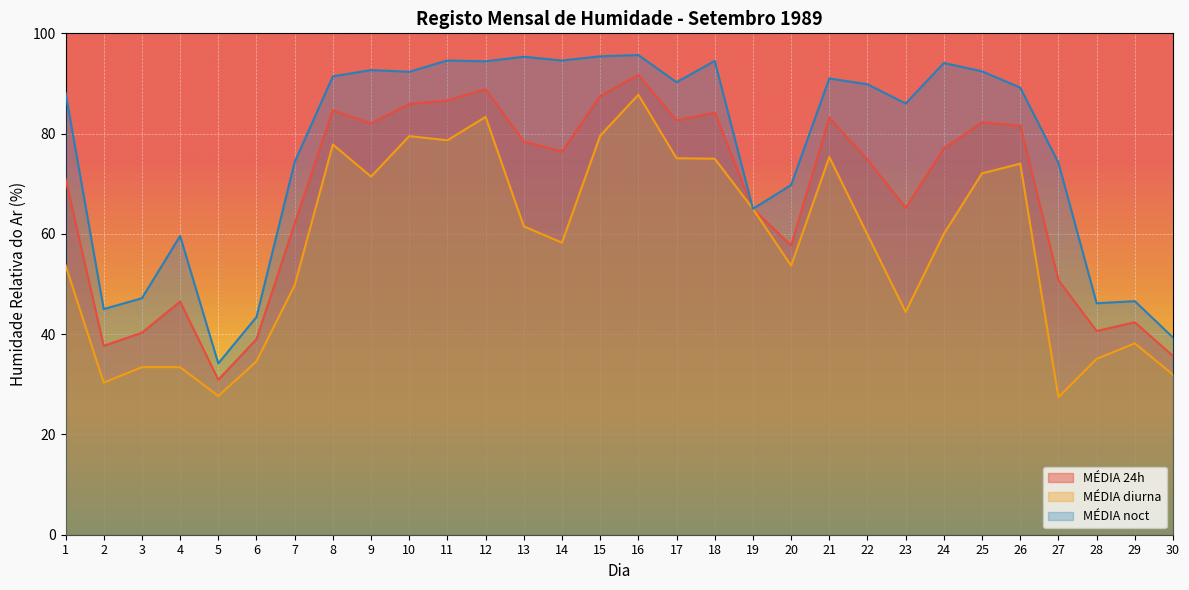

Rank the series by their maximum value, from highest to lowest.

MÉDIA noct, MÉDIA 24h, MÉDIA diurna